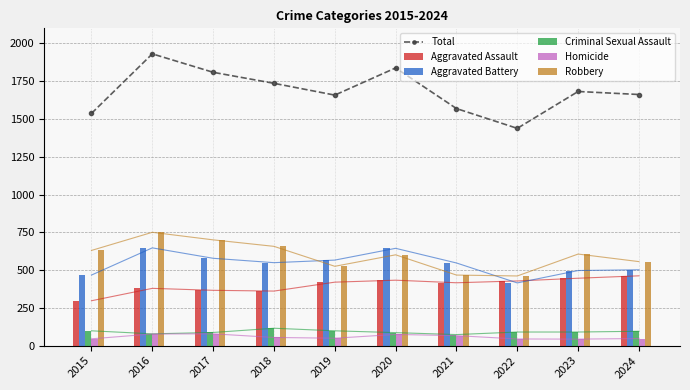

Which series changed the most between 2021 and 2023?

Robbery